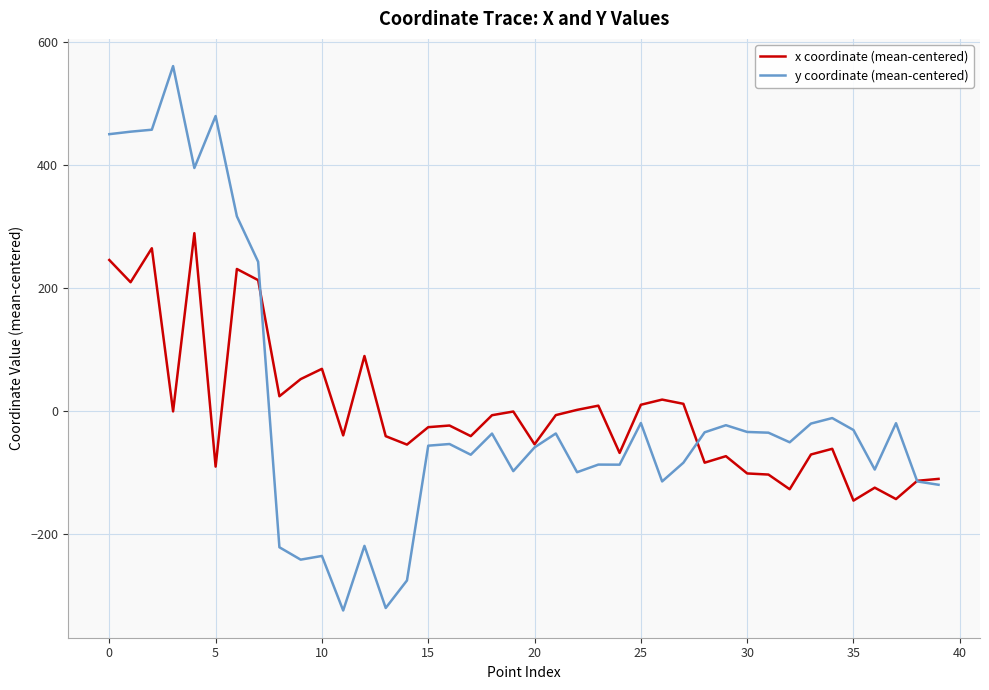

What is the minimum value for x coordinate (mean-centered)?

-146.4